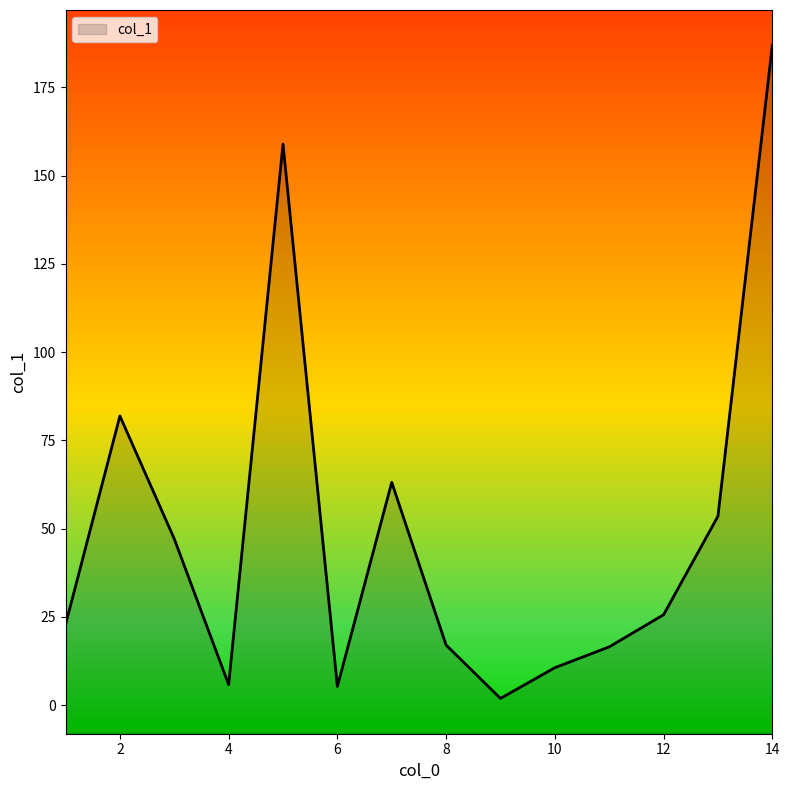

Which has a higher value, 11 or 4?

11